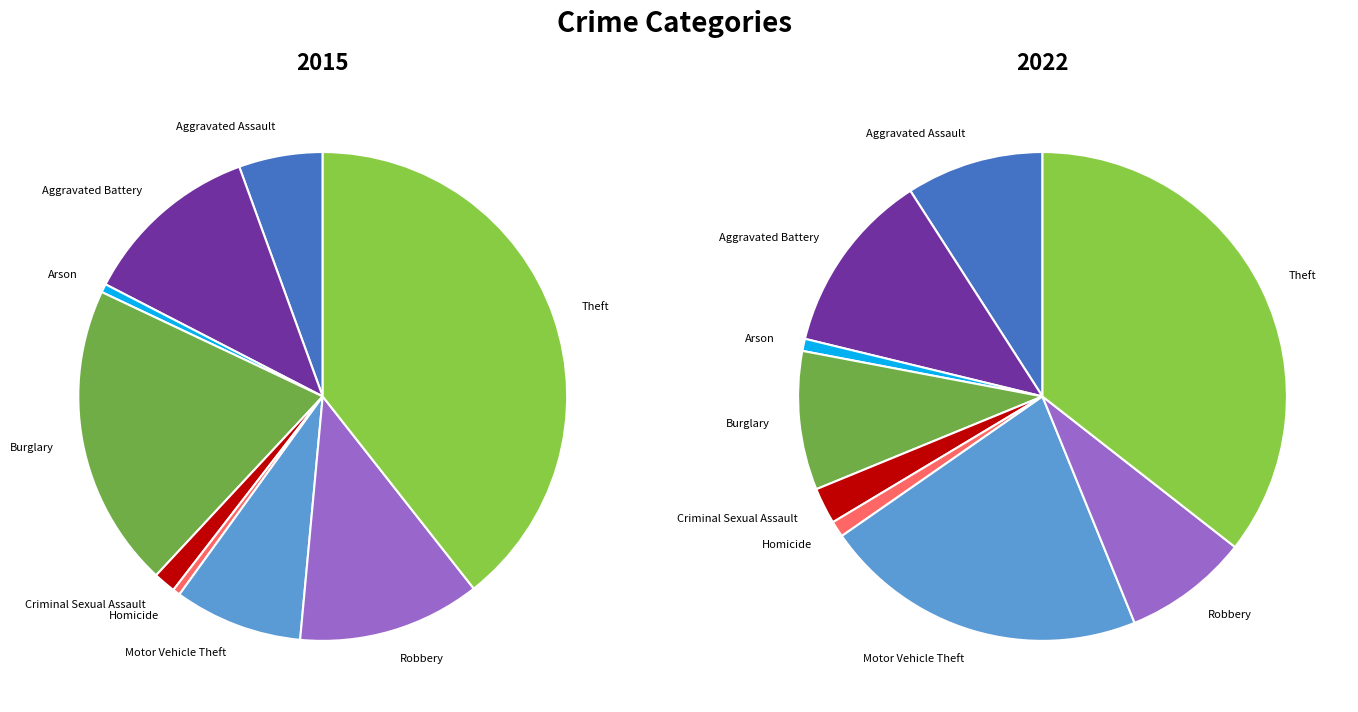

Which series has the largest range (max minus min)?

2015